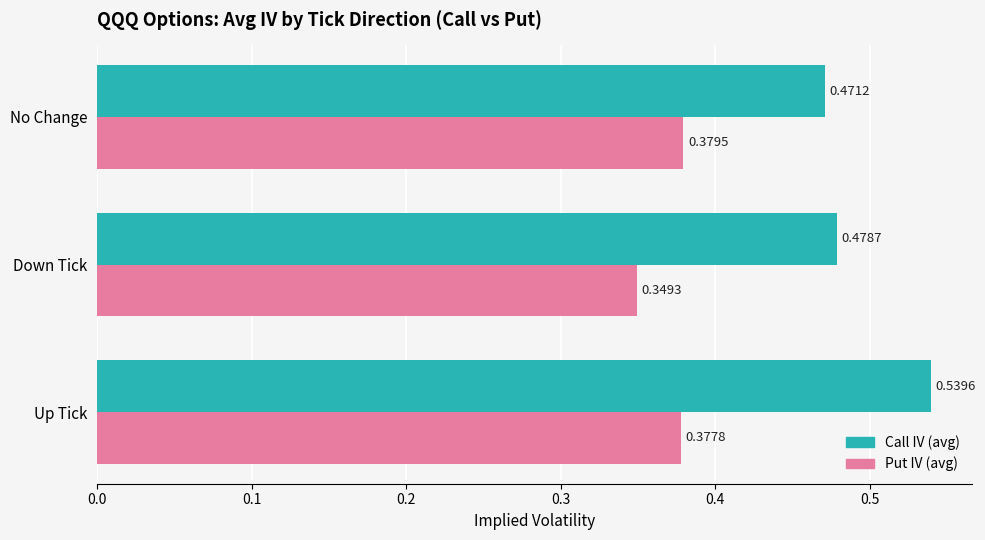

What is the sum of all Put IV (avg) values?

1.1